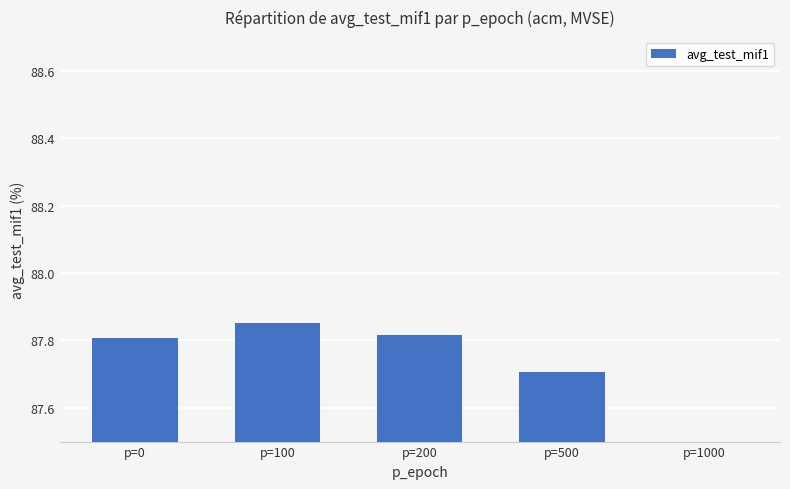

What is the sum of all values?

438.6